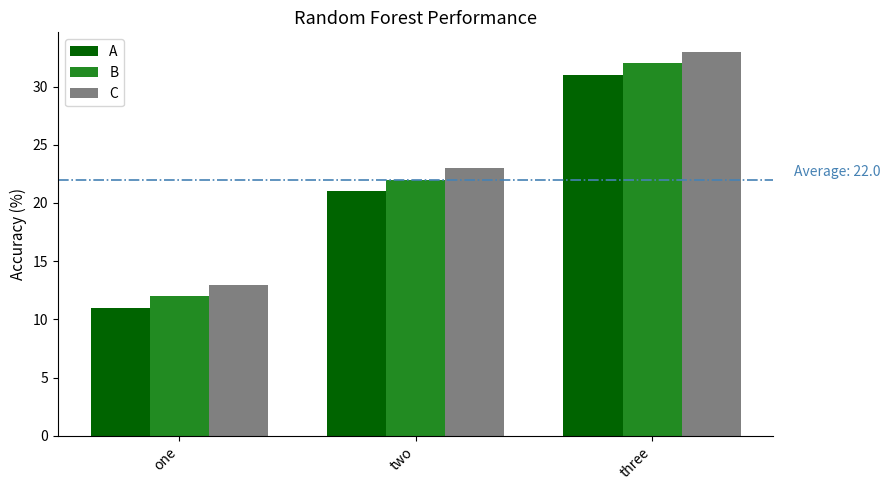

How many bars are there in total?

9